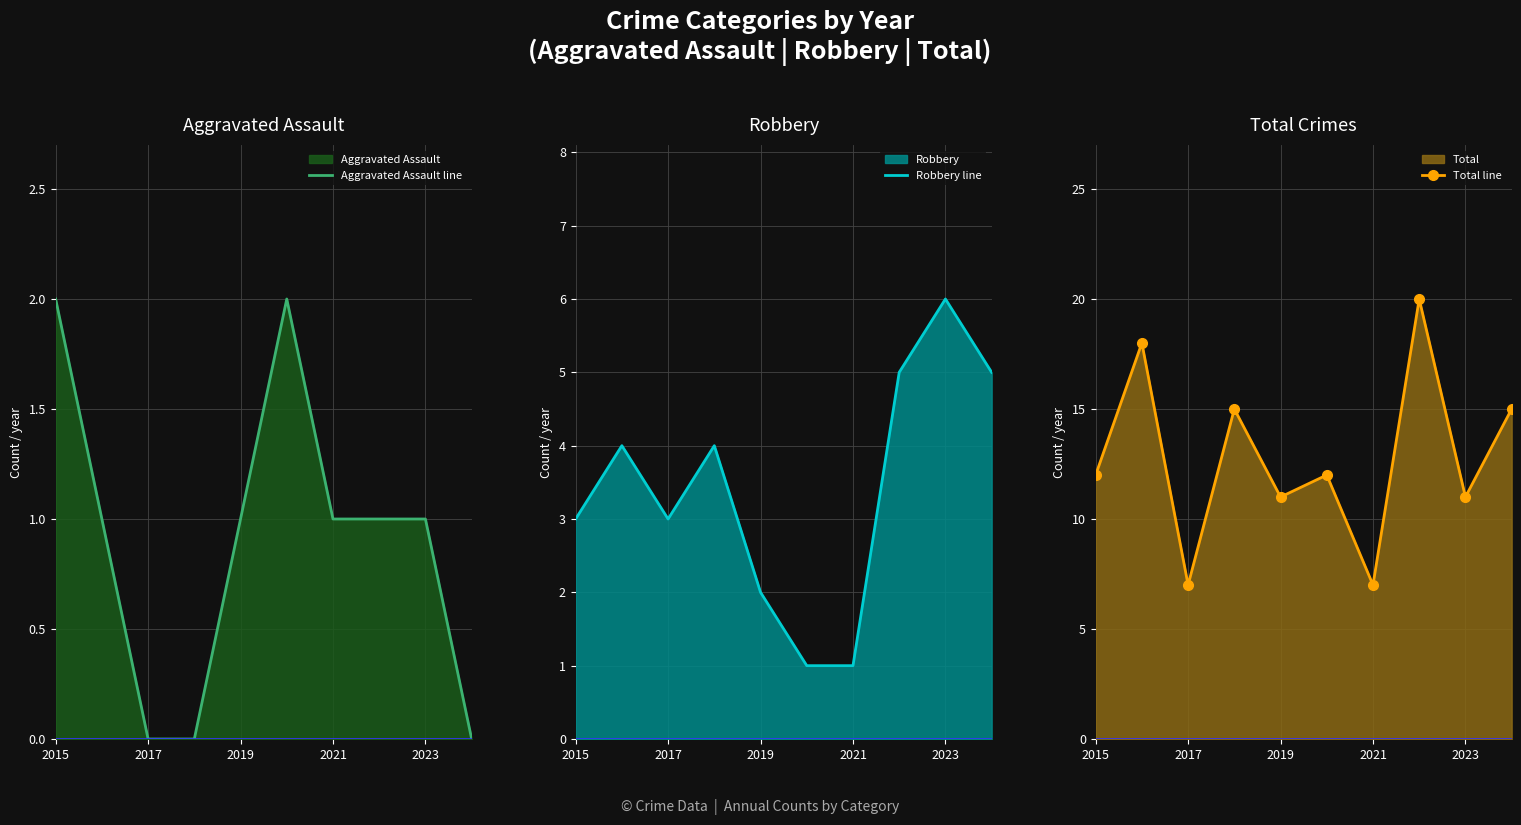

What are all the series names shown in the legend?

Aggravated Assault line, Robbery line, Total line